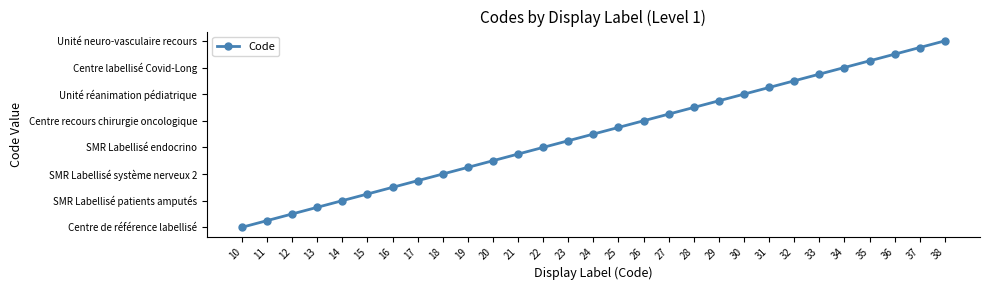

List the labels in order of value, smallest first.

10, 11, 12, 13, 14, 15, 16, 17, 18, 19, 20, 21, 22, 23, 24, 25, 26, 27, 28, 29, 30, 31, 32, 33, 34, 35, 36, 37, 38